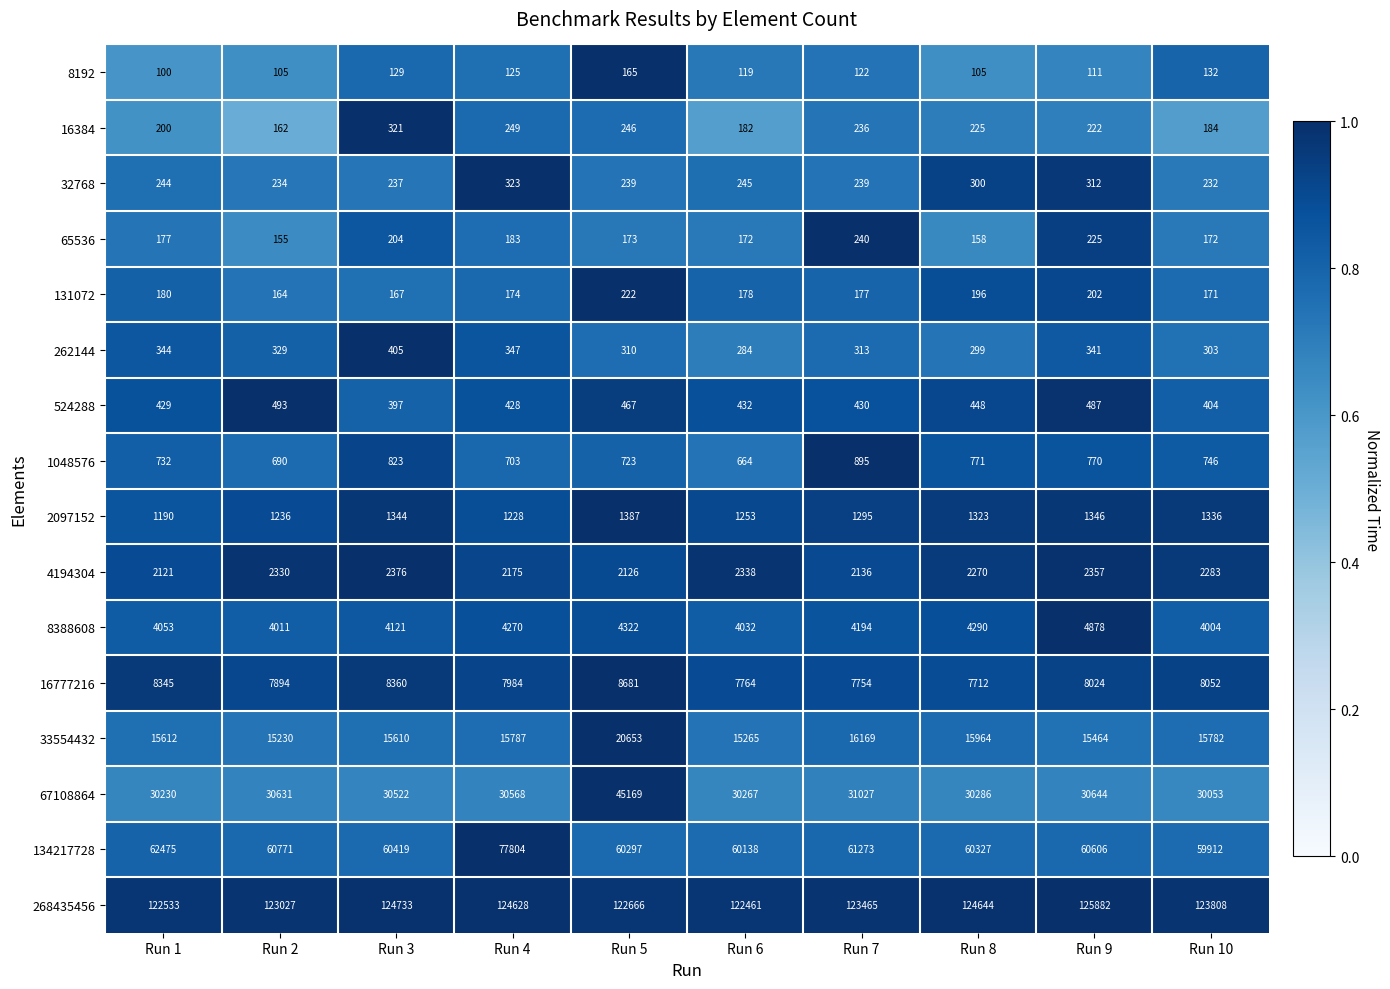

Which series has the largest total across all categories?

268435456